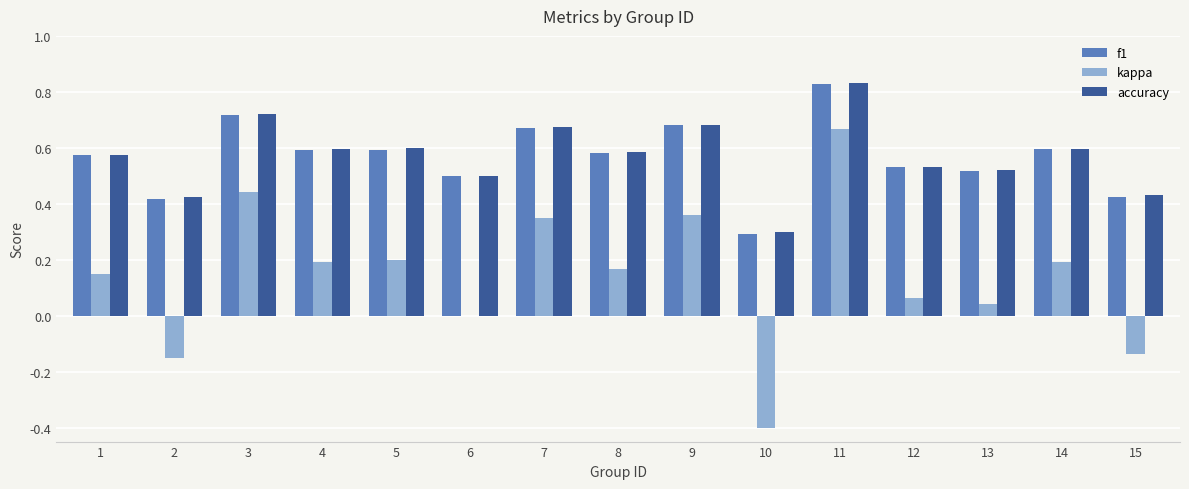

How many groups of bars are there?

15